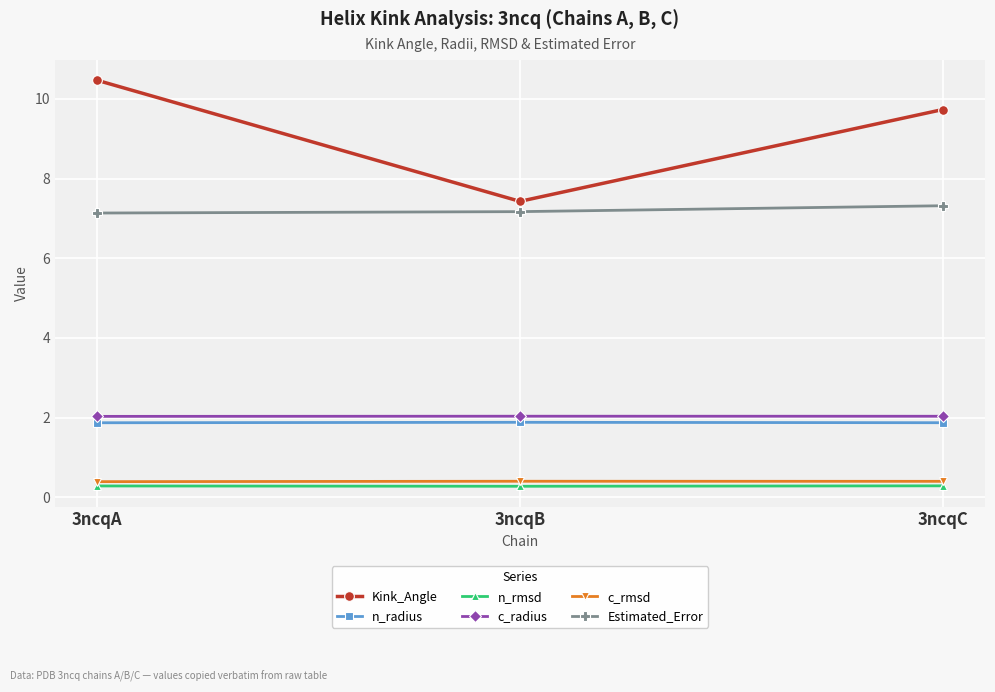

What is the smallest value displayed?

0.3